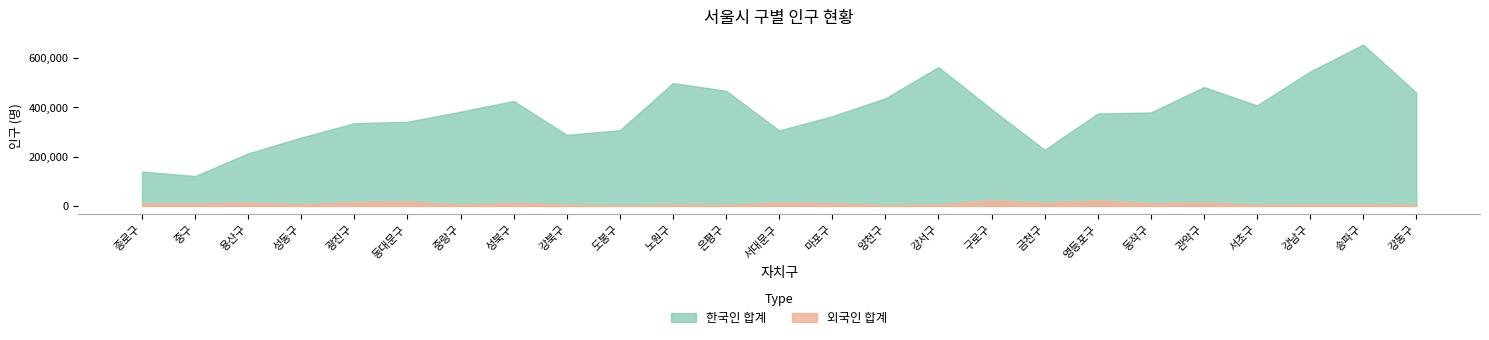

What is the label of the 18th point from the left?

금천구